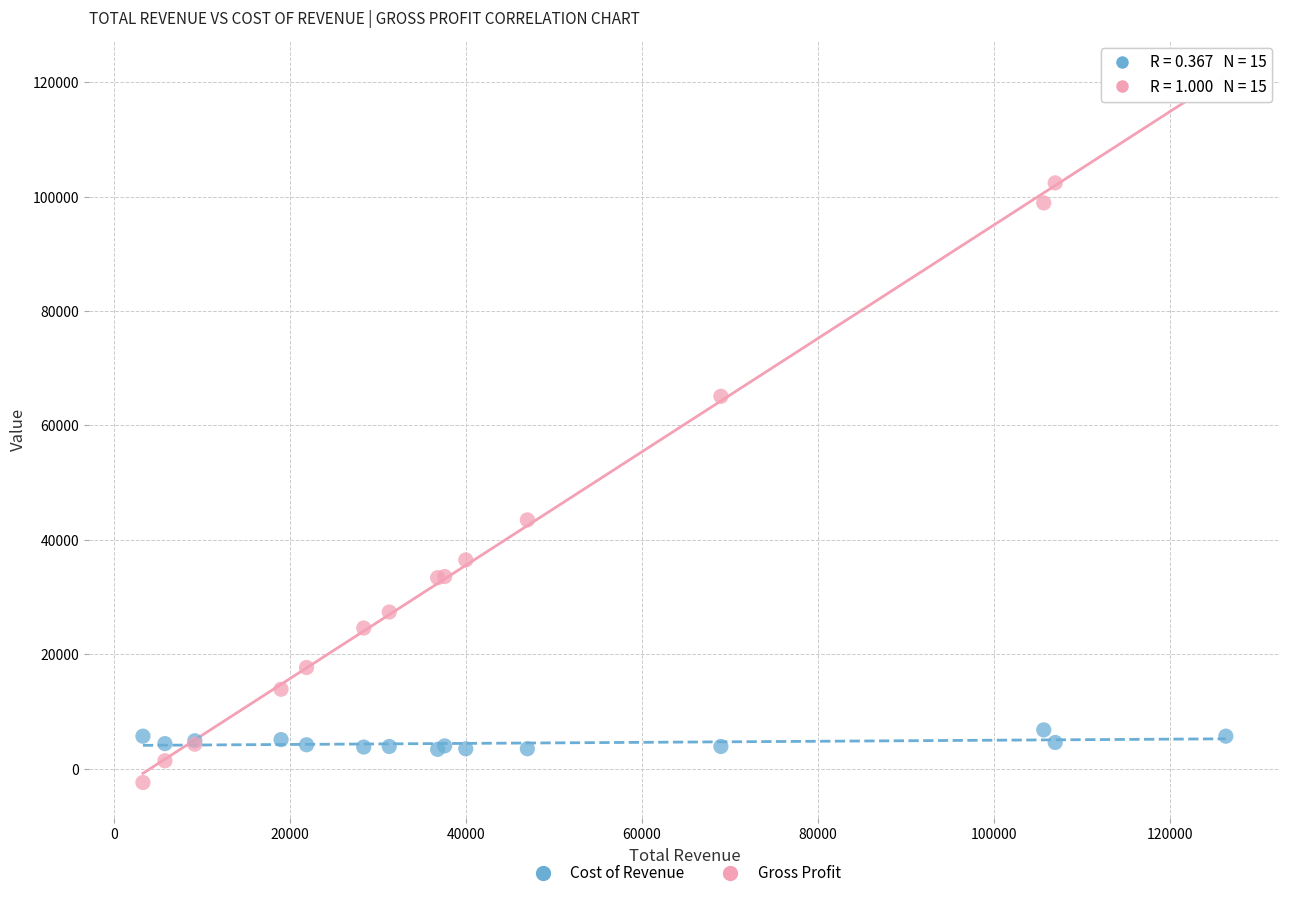

Which series reaches the maximum Y coordinate?

Gross Profit